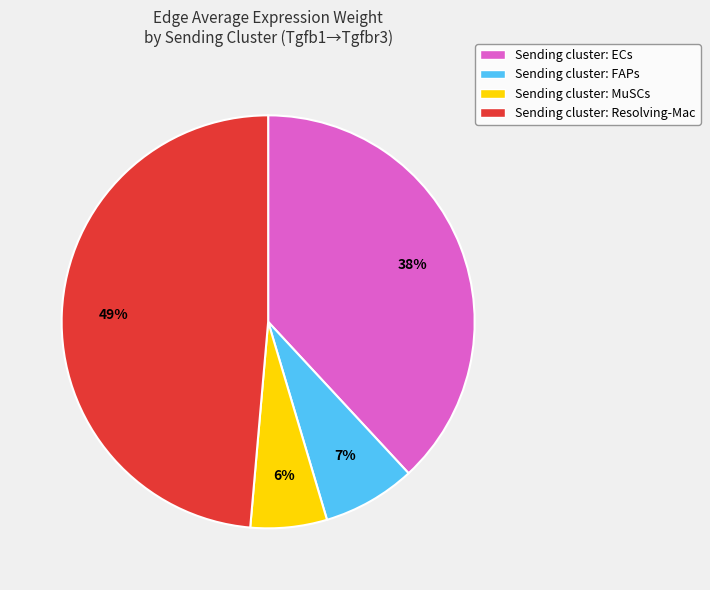

Do Sending cluster: FAPs and Sending cluster: MuSCs together represent more than half of the pie?

No